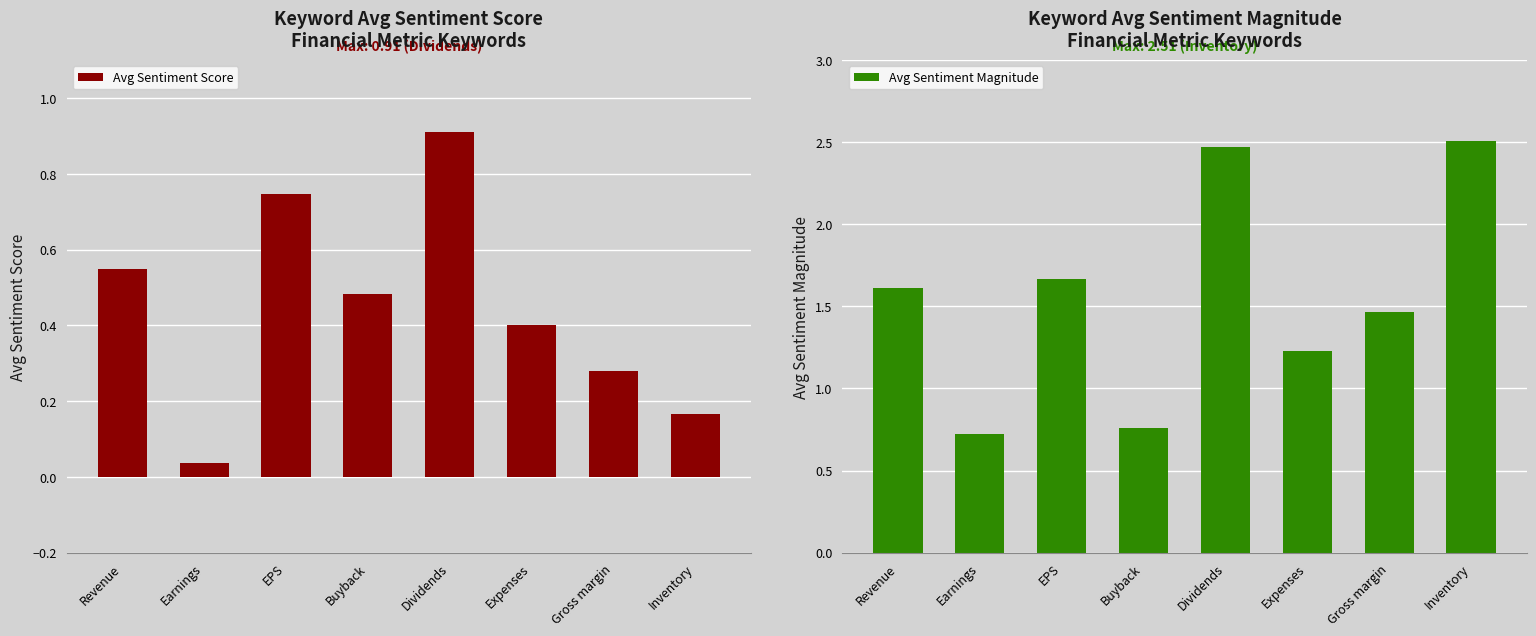

What is the difference between the Avg Sentiment Score values at Expenses and Buyback?

0.1